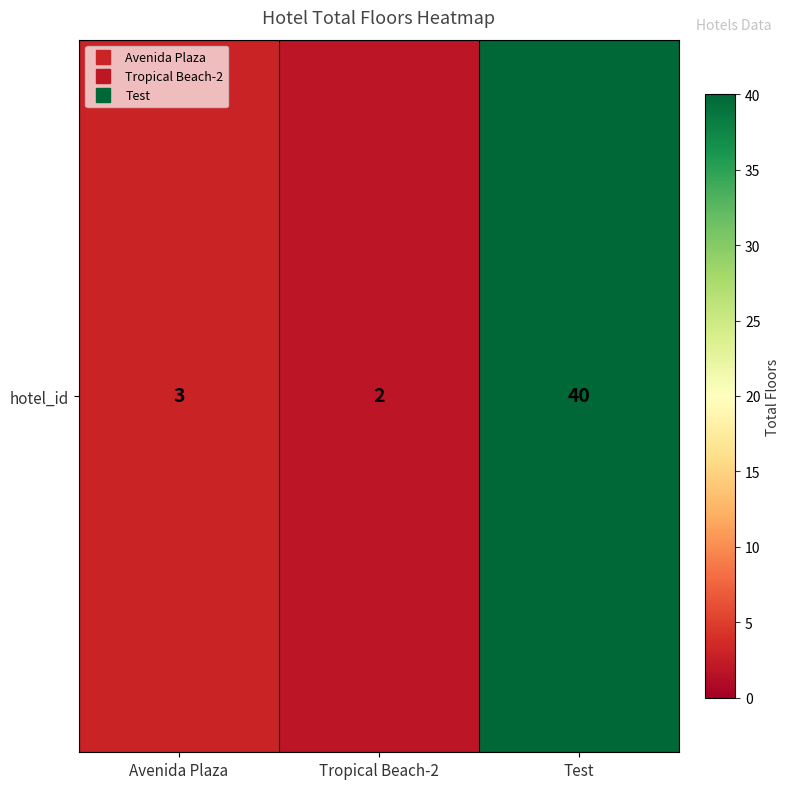

Rank the categories by value from lowest to highest.

Tropical Beach-2, Avenida Plaza, Test